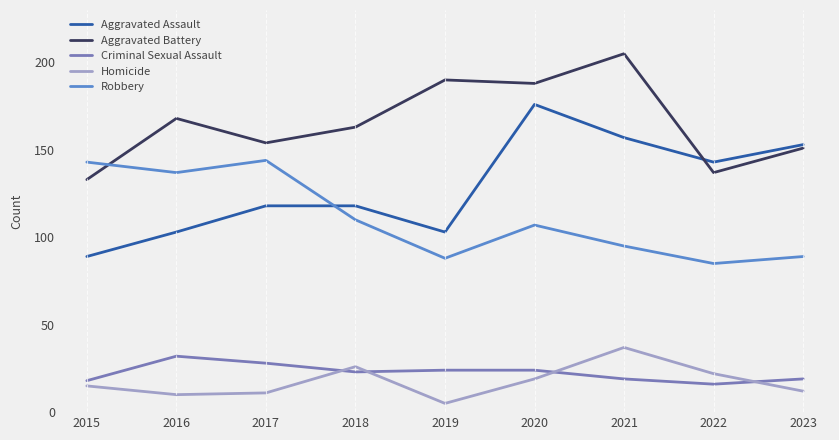

What is the average value of the Aggravated Battery series?

165